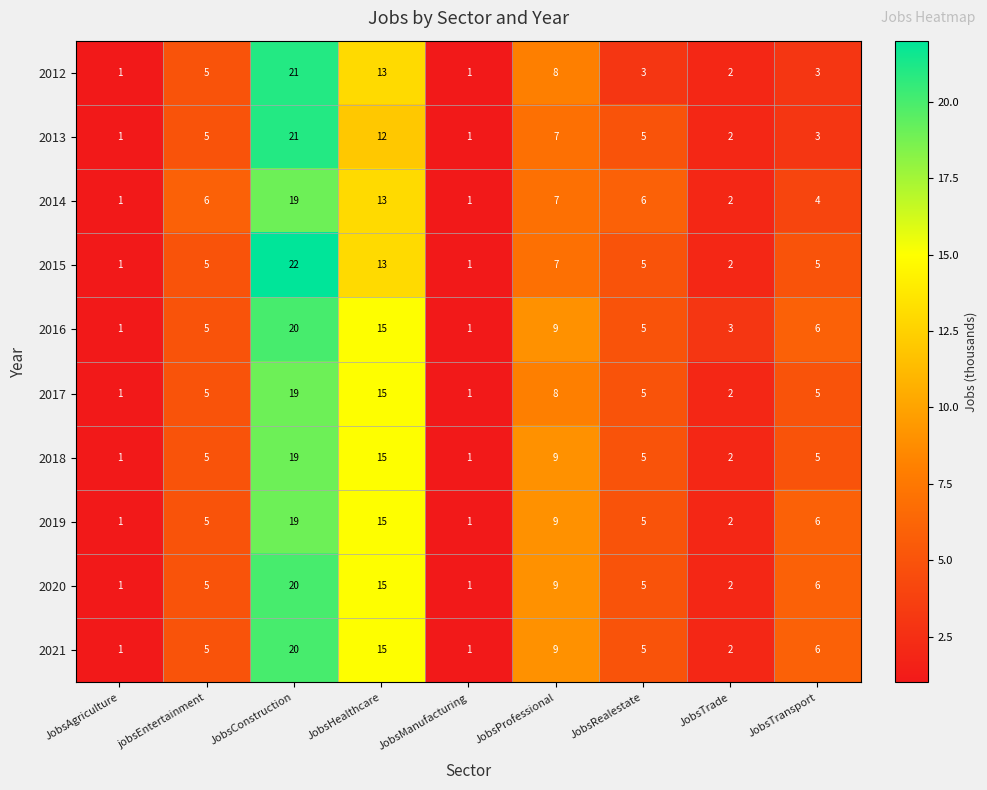

What is the total value across all series at JobsAgriculture?

10